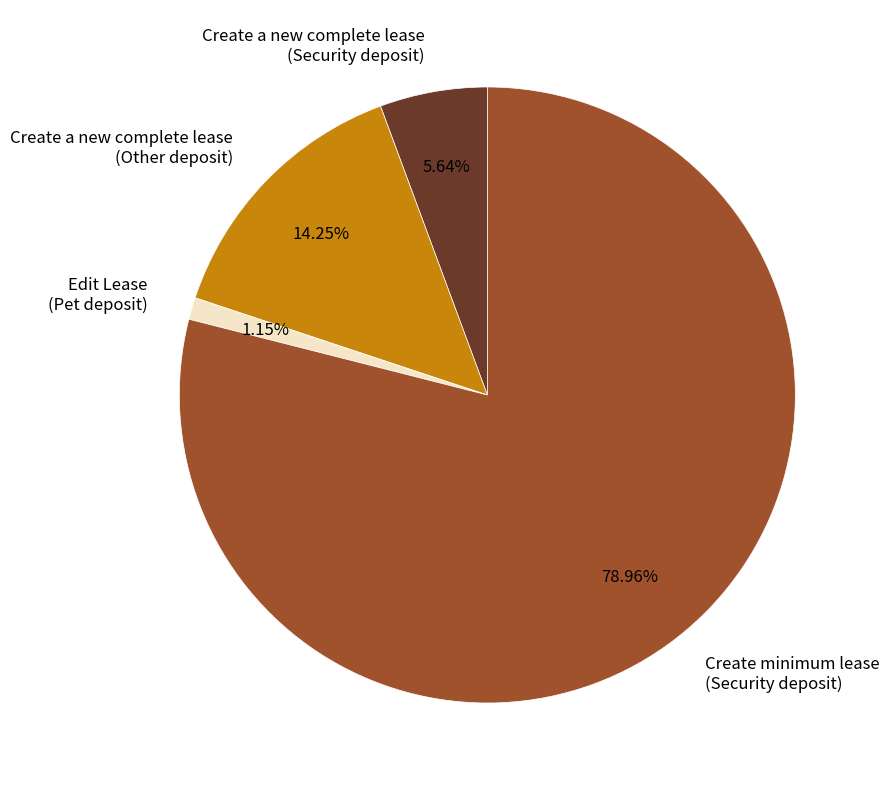

Rank the categories by value from lowest to highest.

Edit Lease (Pet deposit), Create a new complete lease (Security deposit), Create a new complete lease (Other deposit), Create minimum lease (Security deposit)